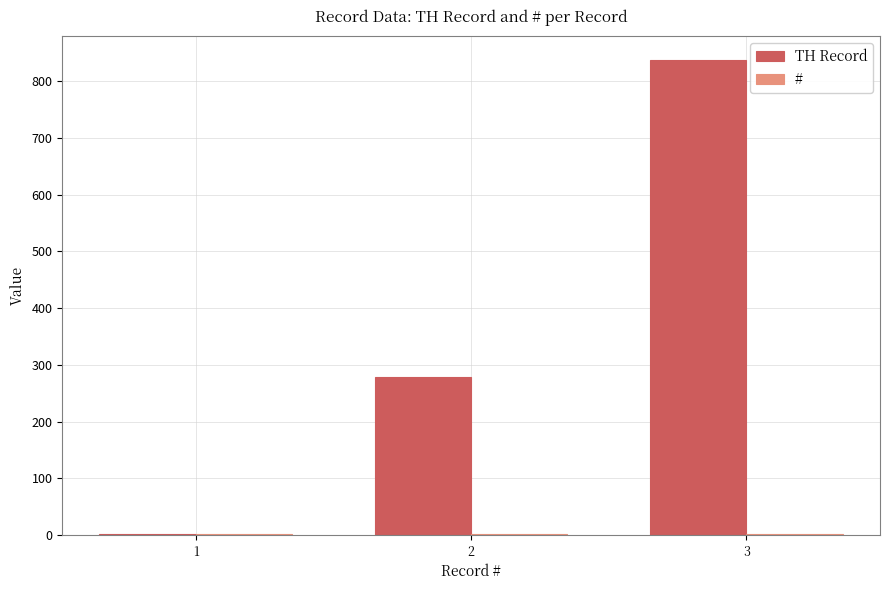

Which series has the largest total across all categories?

TH Record